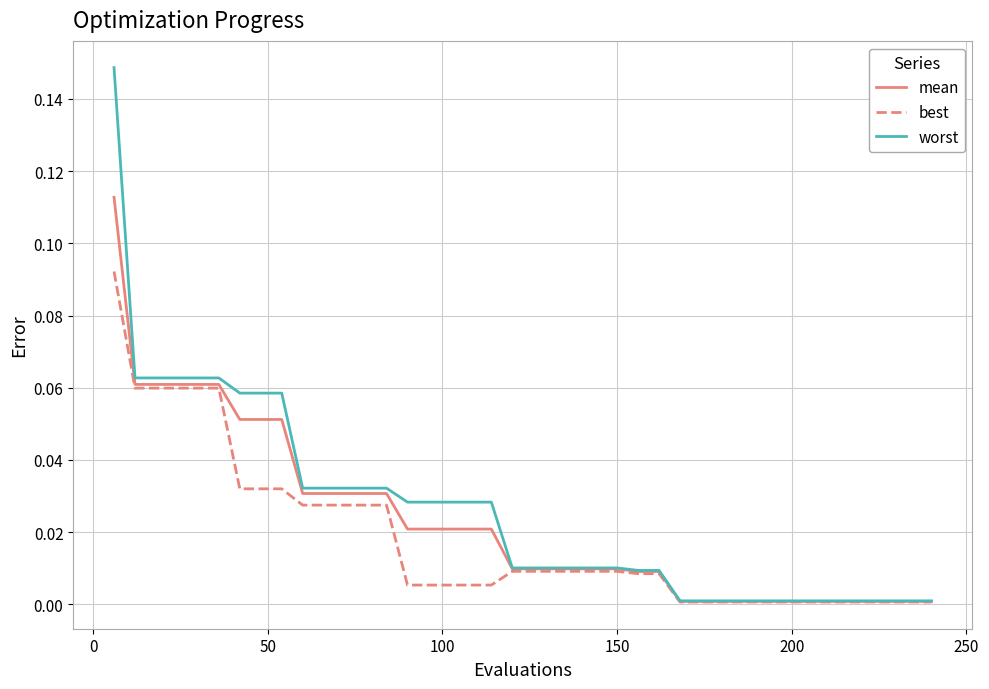

List the series in order of their peak value, lowest first.

best, mean, worst